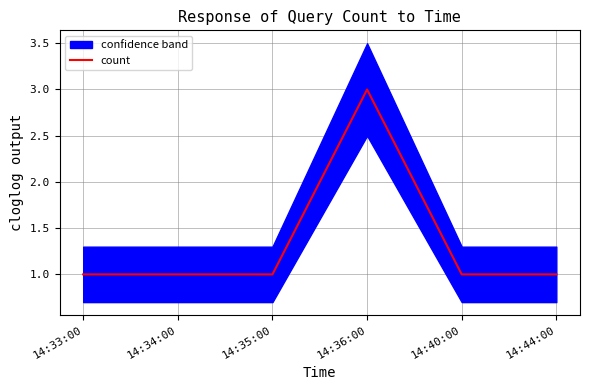

The value of count at 14:36:00 is 4. True or false?

False